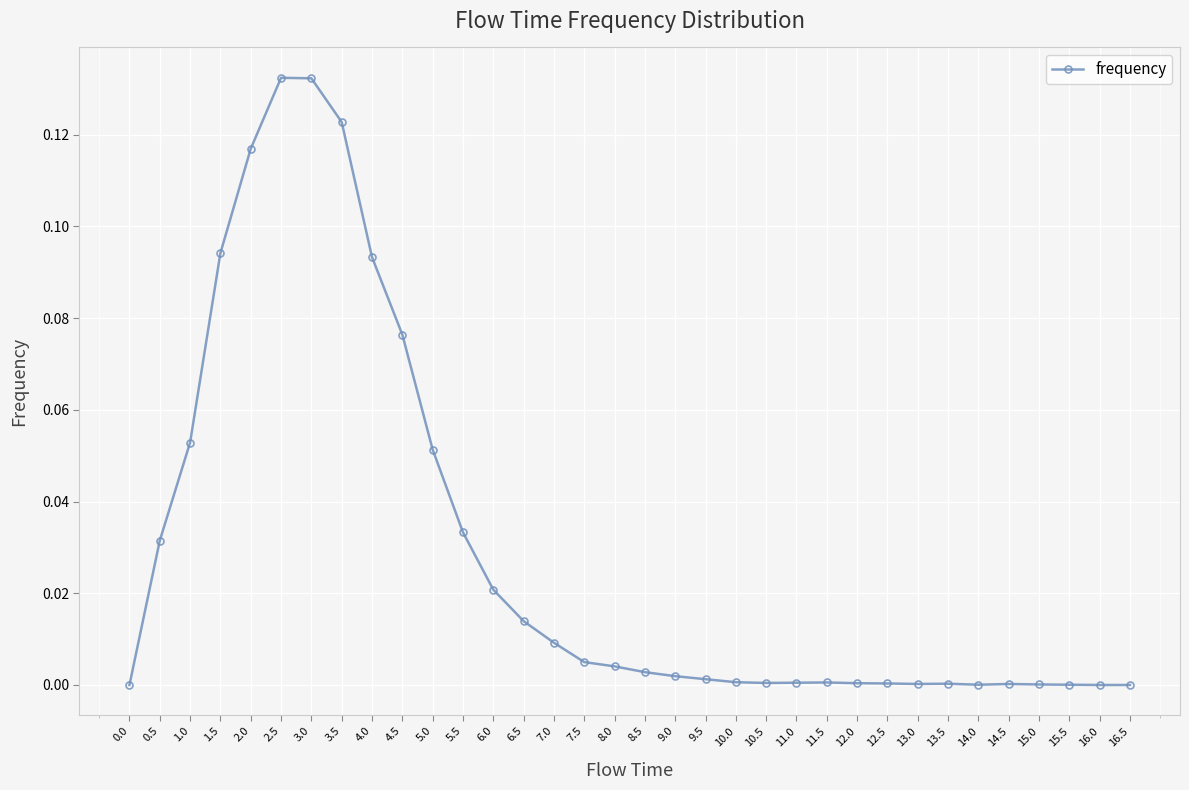

Does the chart display data point markers on the line(s)?

Yes